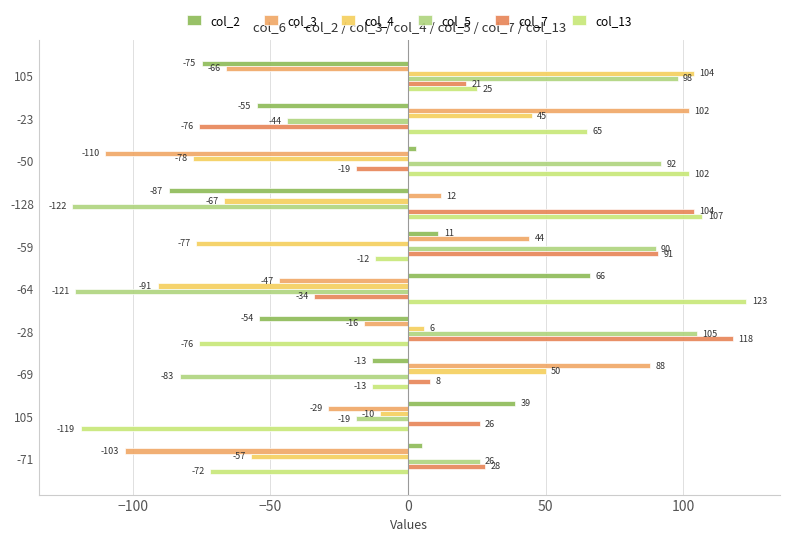

Reading left to right, transcribe all the data shown in this chart.

col_2: -75	-55	3	-87	11	66	-54	-13	39	5
col_3: -66	102	-110	12	44	-47	-16	88	-29	-103
col_4: 104	45	-78	-67	-77	-91	6	50	-10	-57
col_5: 98	-44	92	-122	90	-121	105	-83	-19	26
col_7: 21	-76	-19	104	91	-34	118	8	26	28
col_13: 25	65	102	107	-12	123	-76	-13	-119	-72